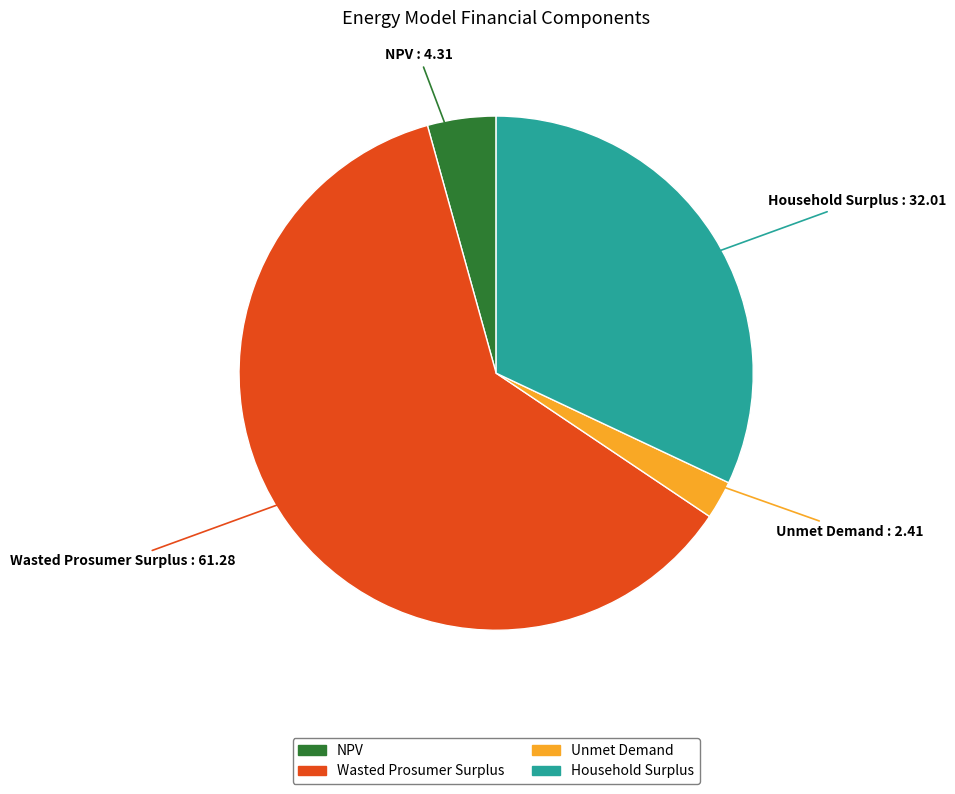

The Wasted Prosumer Surplus slice represents 49% of the pie. True or false?

False